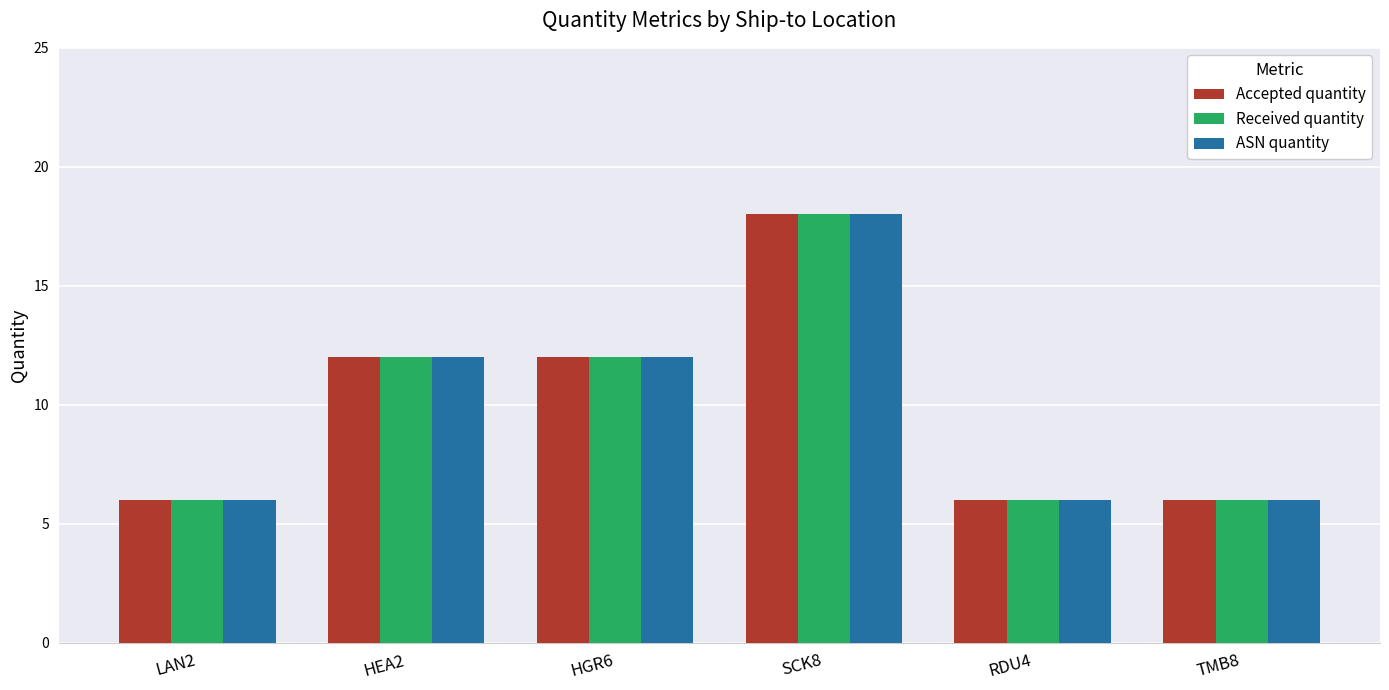

Is it true that ASN quantity equals 12 at HEA2?

True